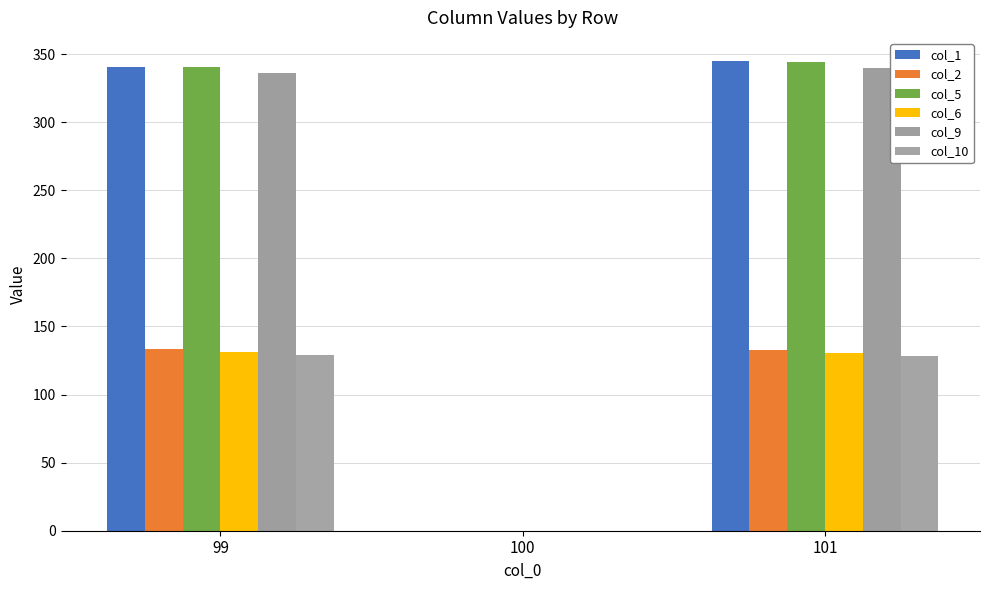

What is the maximum value shown in the chart?

344.6